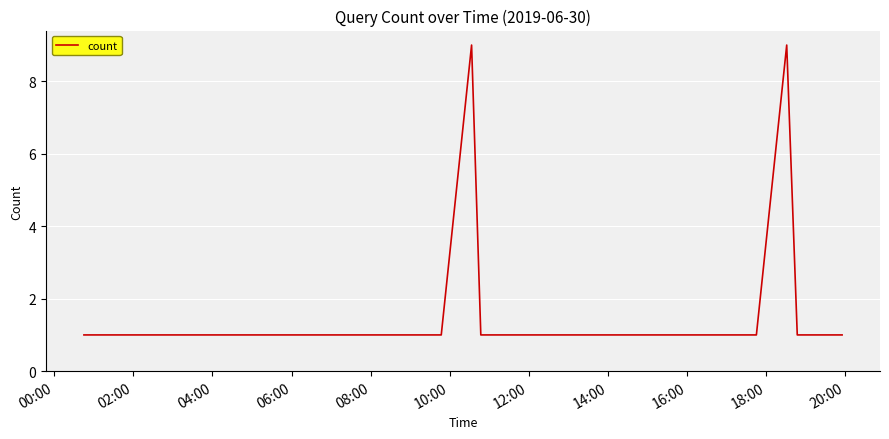

What is the difference between the second highest and minimum values?

8